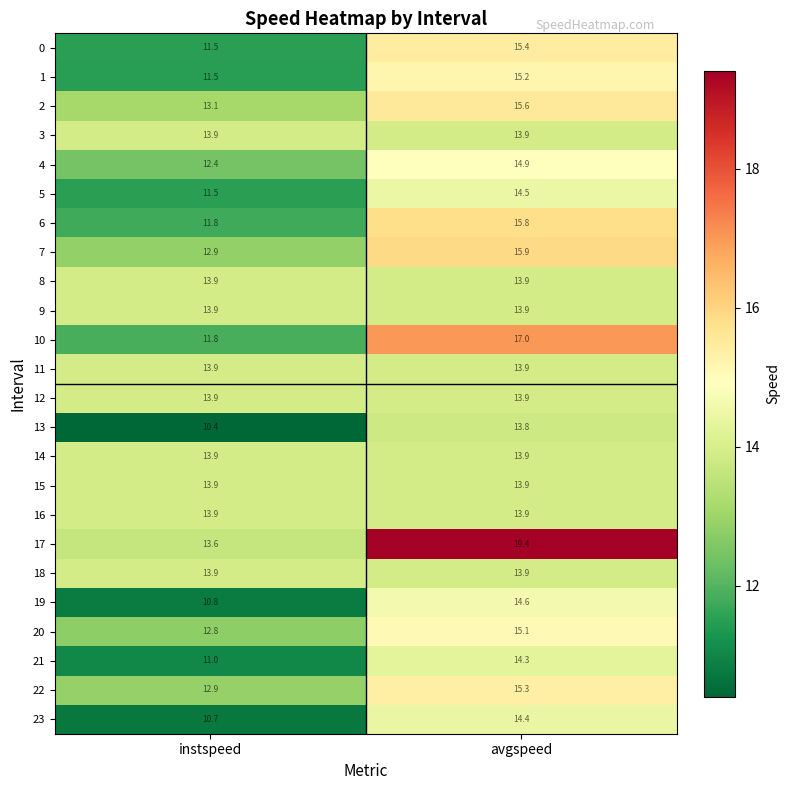

What is the sum of the 19 values at instspeed and avgspeed?

25.4